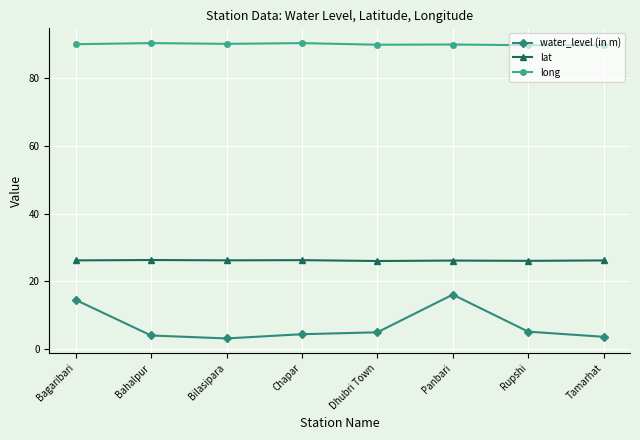

What is the label of the 1st point from the right?

Tamarhat